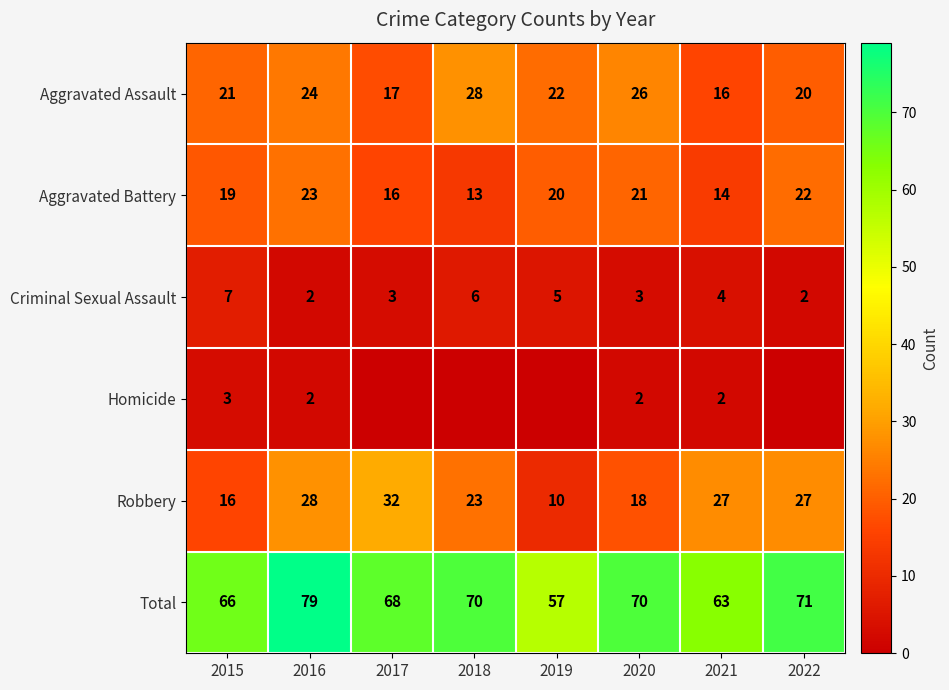

At which label does Total reach its minimum?

2019